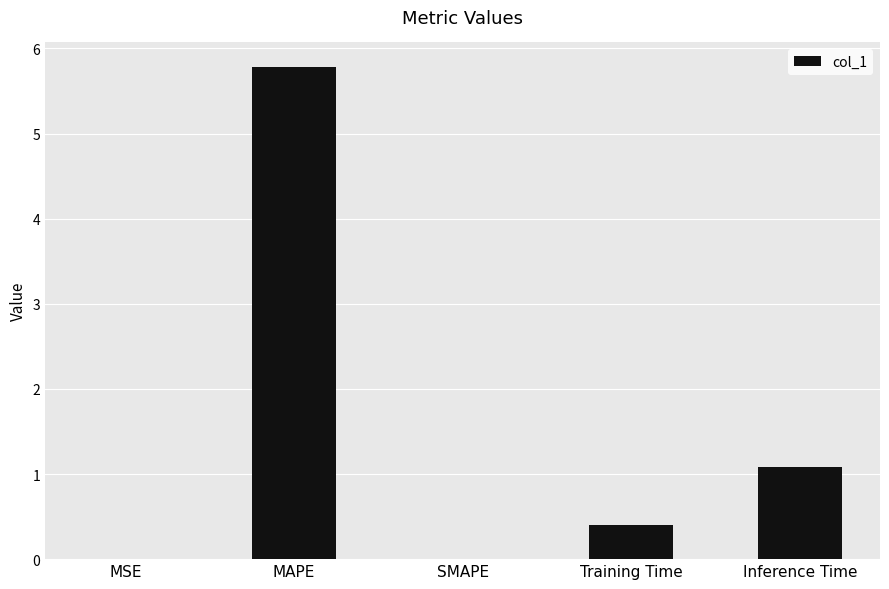

Where is the data nearest to the value 2?

Inference Time